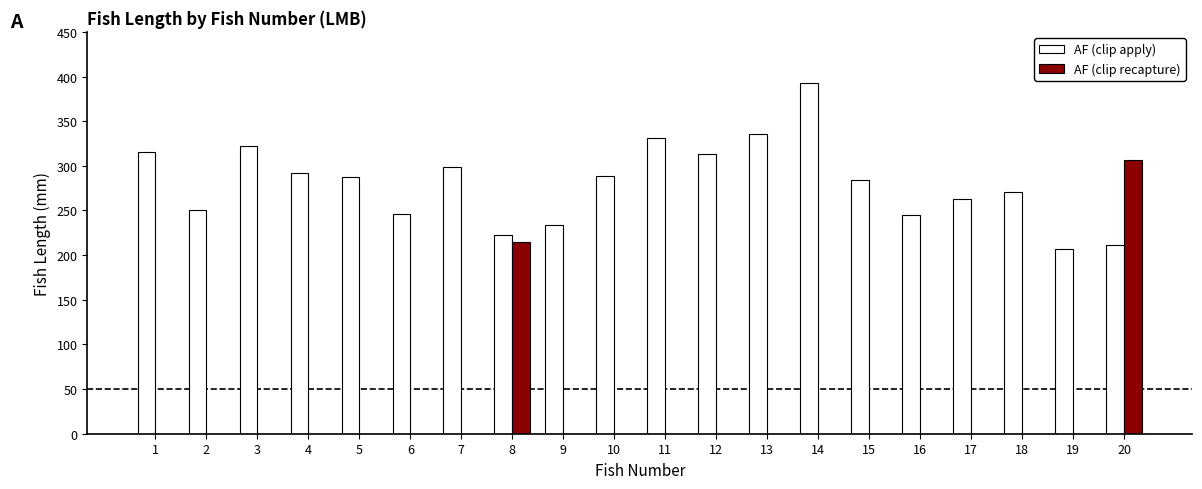

The value of AF (clip apply) at 17 is 263. True or false?

True